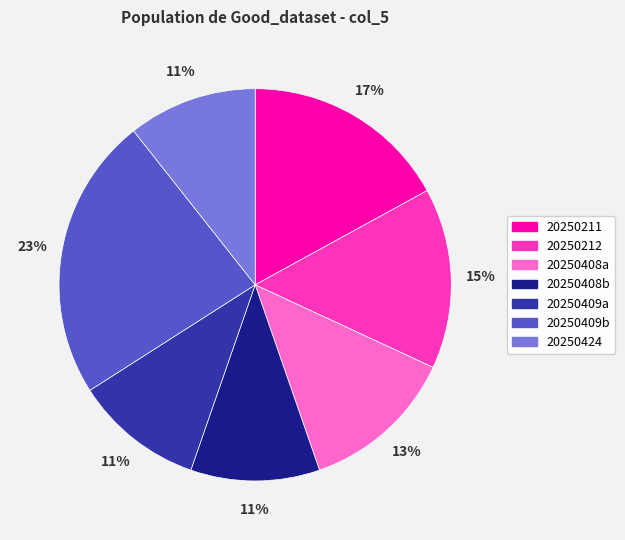

To the nearest percent, what portion does 20250408a represent?

13%